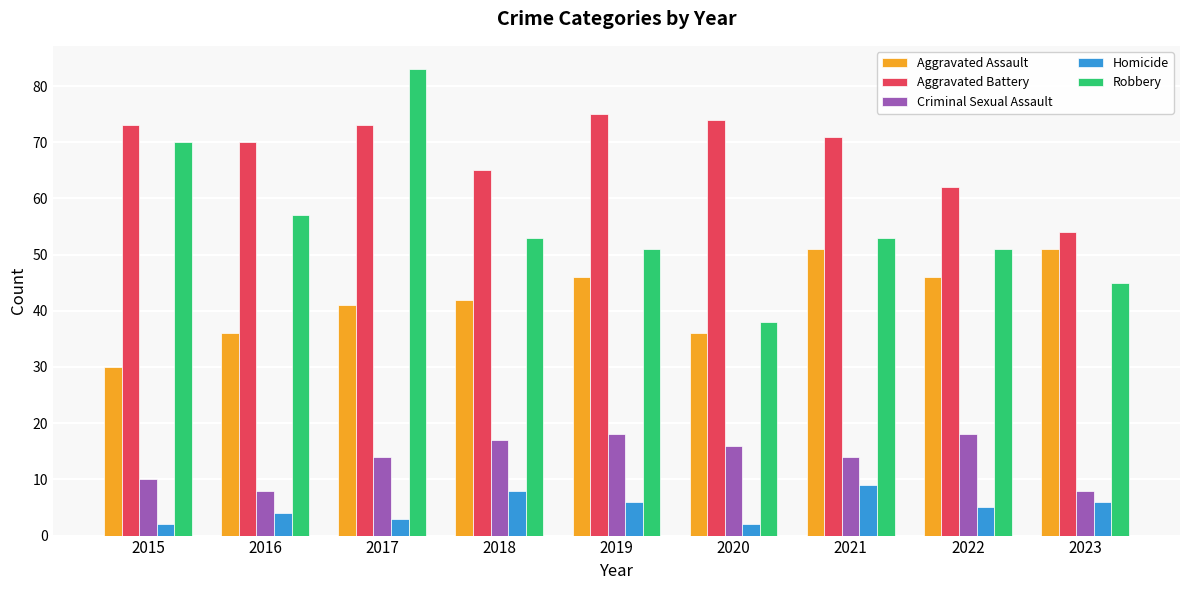

Reading left to right, what are all the values shown in this chart?

Aggravated Assault: 30	36	41	42	46	36	51	46	51
Aggravated Battery: 73	70	73	65	75	74	71	62	54
Criminal Sexual Assault: 10	8	14	17	18	16	14	18	8
Homicide: 2	4	3	8	6	2	9	5	6
Robbery: 70	57	83	53	51	38	53	51	45